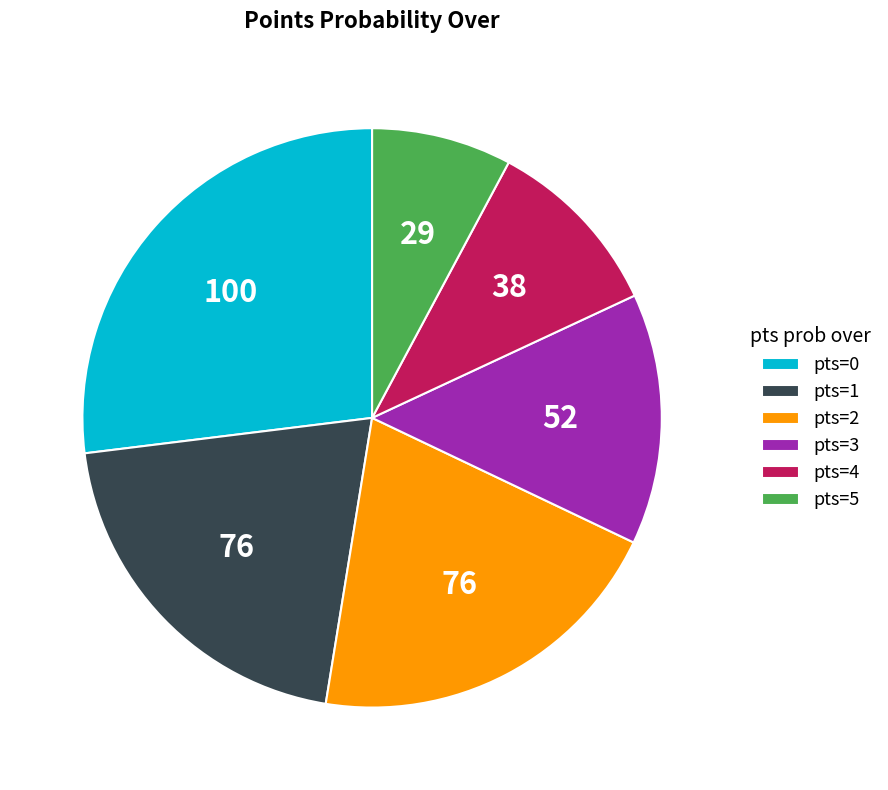

Count the number of slices in the pie.

6